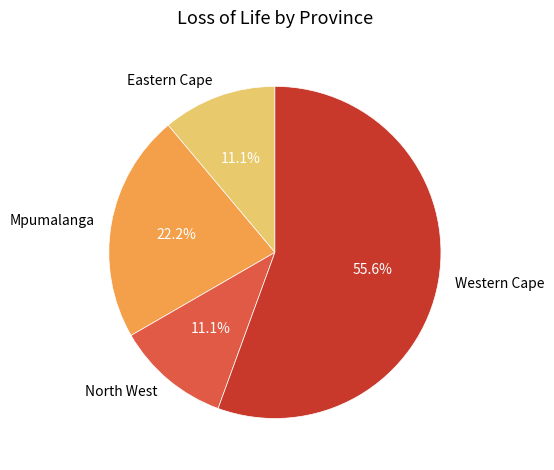

Is it true that North West is 11% of the pie?

True